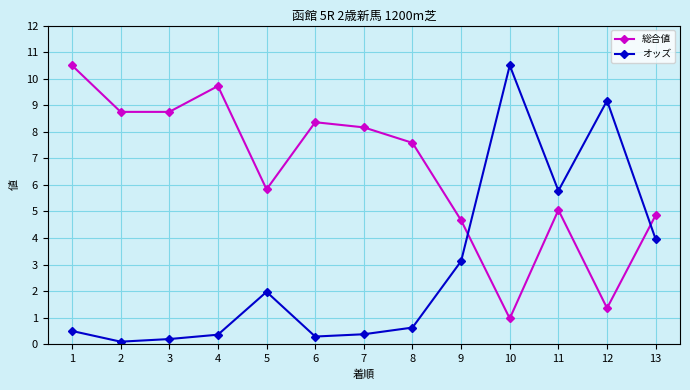

Reading right to left, extract all data points from this chart.

総合値: 13=4.9	12=1.4	11=5.1	10=1.0	9=4.7	8=7.6	7=8.2	6=8.4	5=5.8	4=9.7	3=8.8	2=8.8	1=10.5
オッズ: 13=4.0	12=9.2	11=5.8	10=10.5	9=3.1	8=0.6	7=0.4	6=0.3	5=2.0	4=0.4	3=0.2	2=0.1	1=0.5